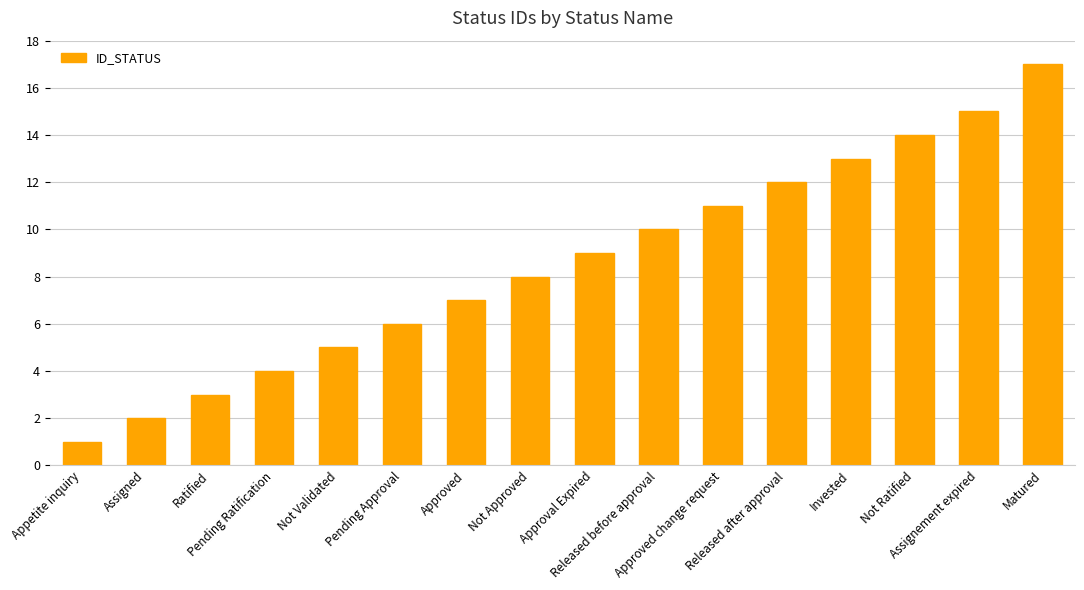

What is the label of the 7th bar from the left?

Approved